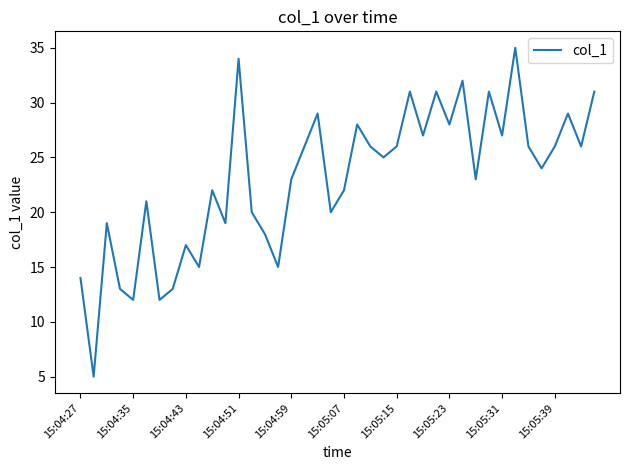

What is the minimum value shown in the chart?

5